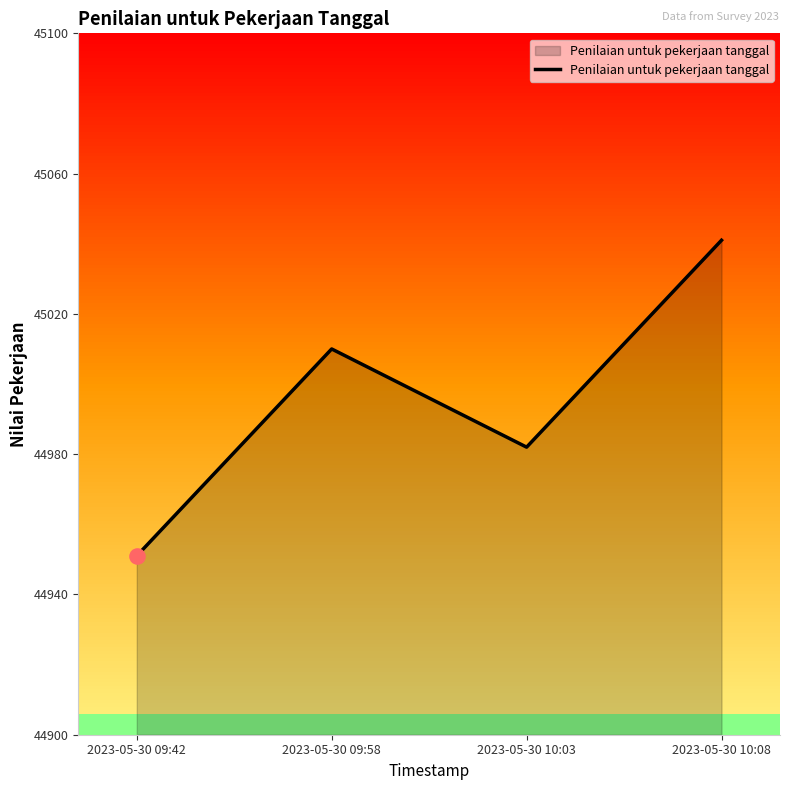

What is the change in value from 2023-05-30 09:58 to 2023-05-30 10:03?

-28